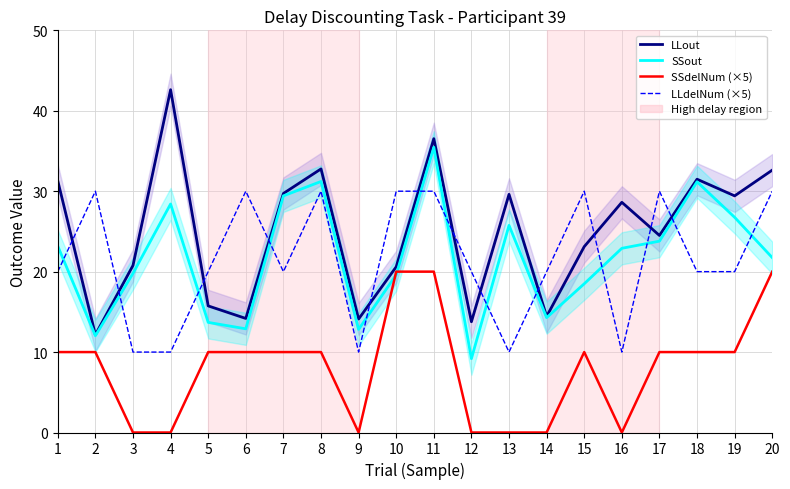

Is the value of SSdelNum (×5) at 12 greater than the value of LLdelNum (×5) at 10?

No